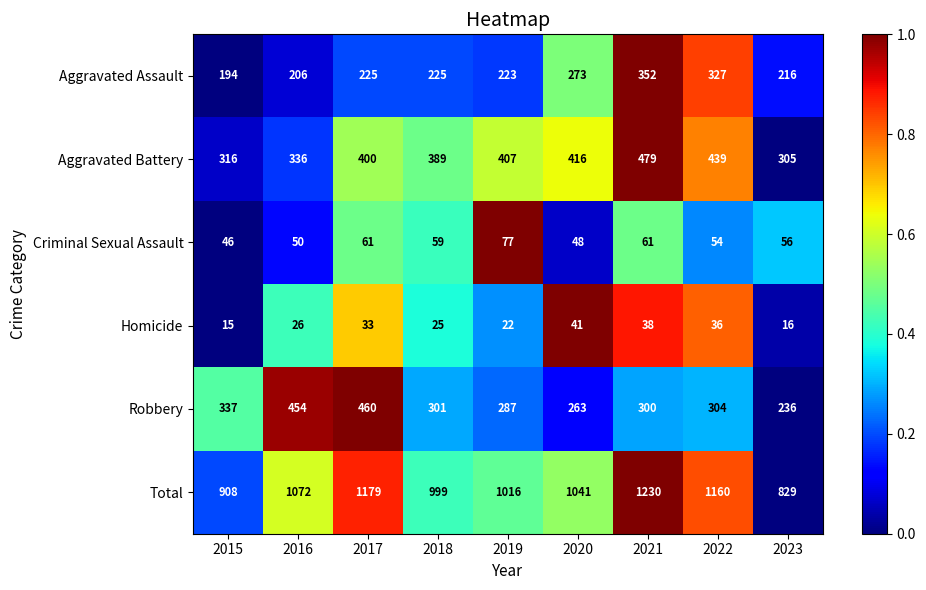

At which label is Total closest to 1029?

2020